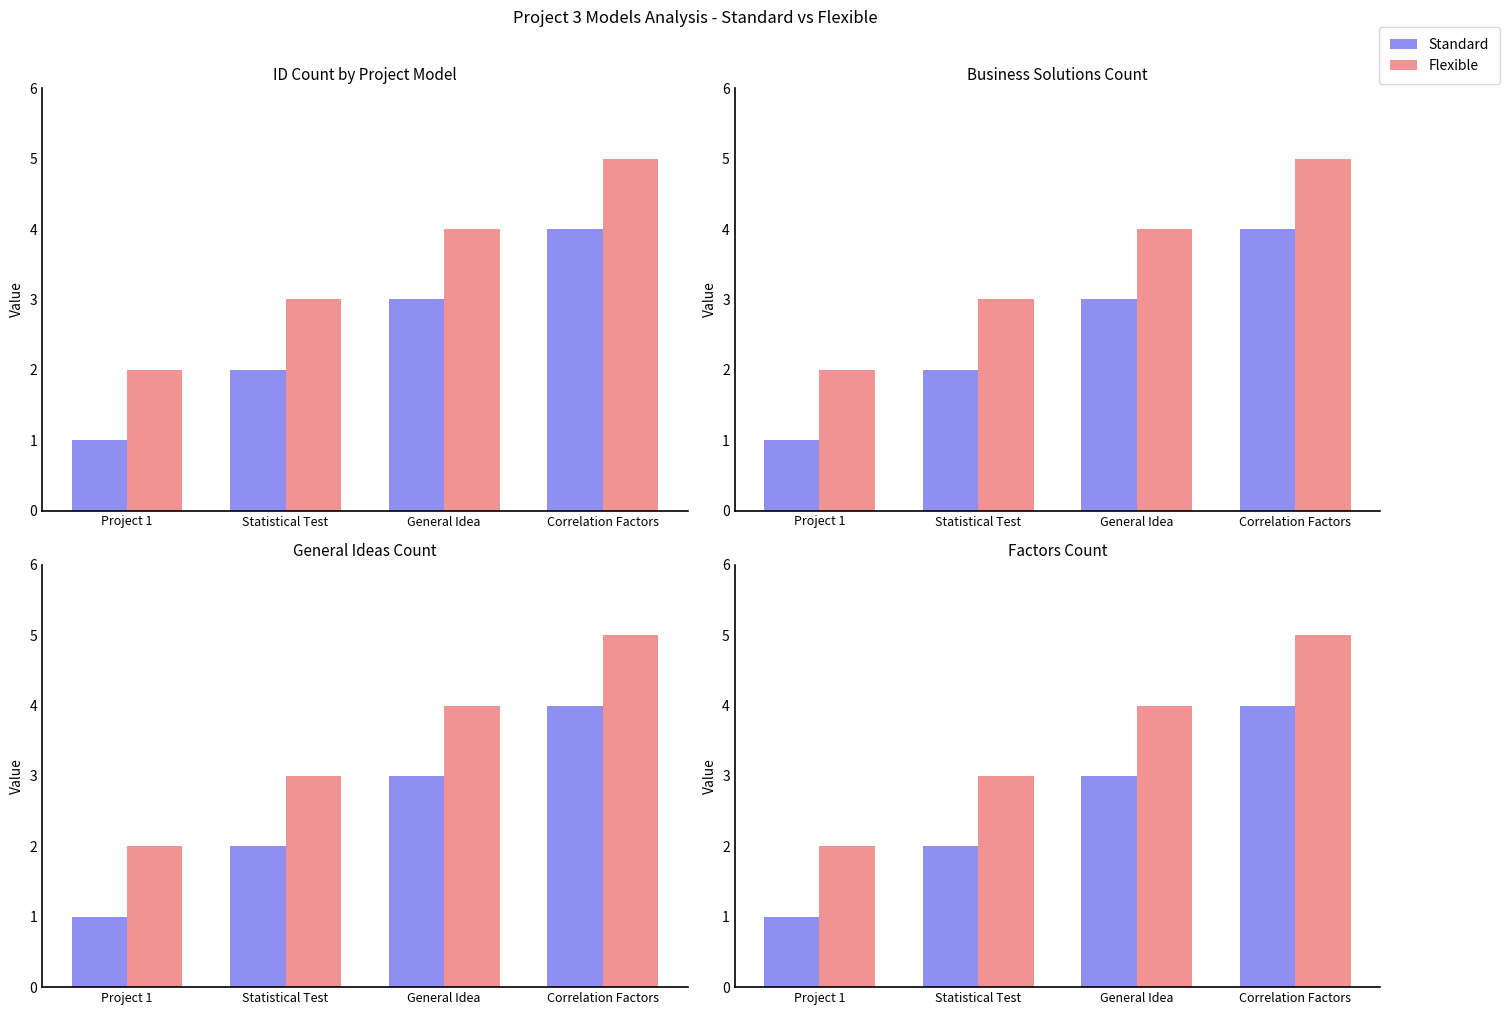

How many bars are there in each group?

2